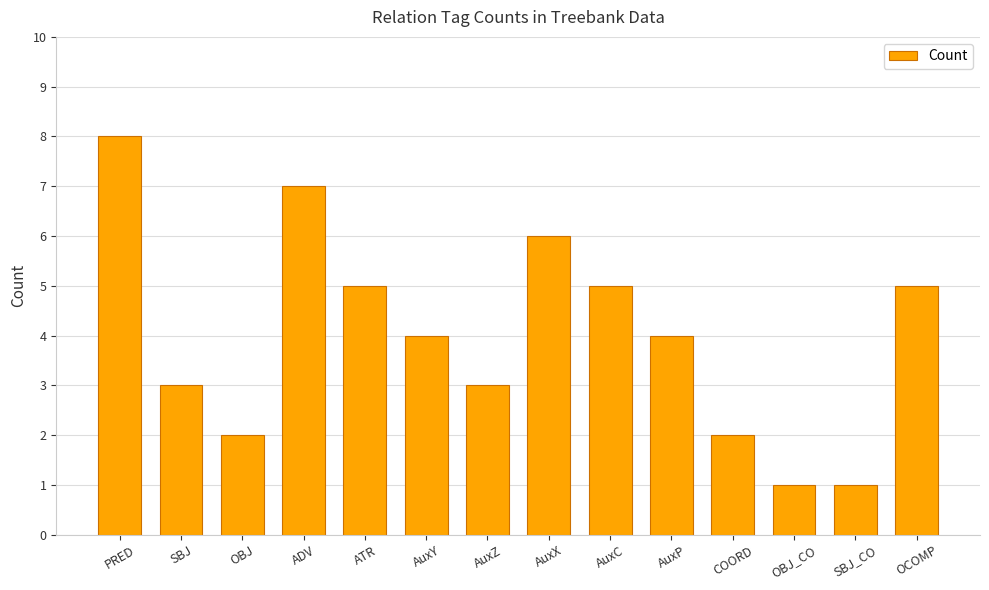

Read the value at ADV.

7